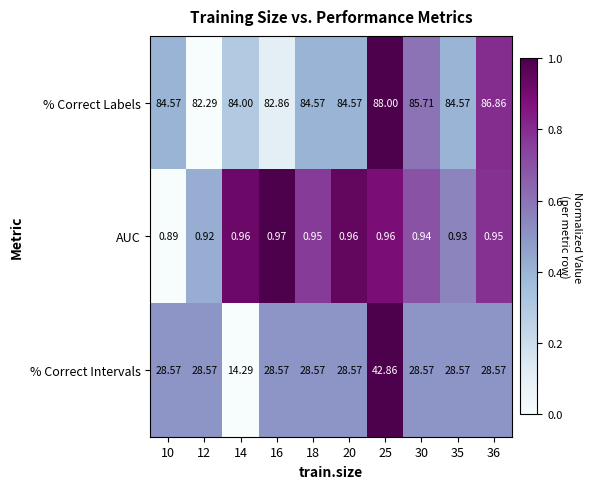

Count the number of data series in this chart.

3